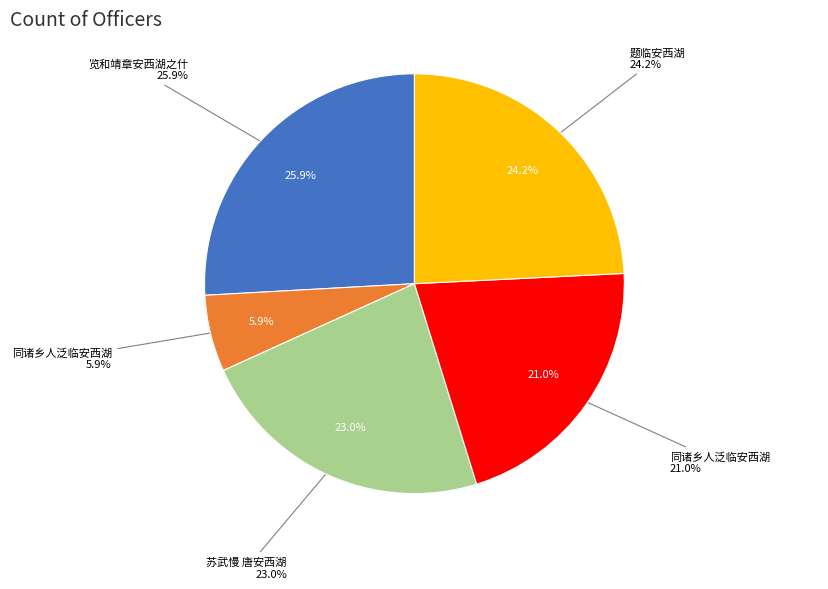

To the nearest percent, what is the difference between the largest and smallest slice percentages?

20%